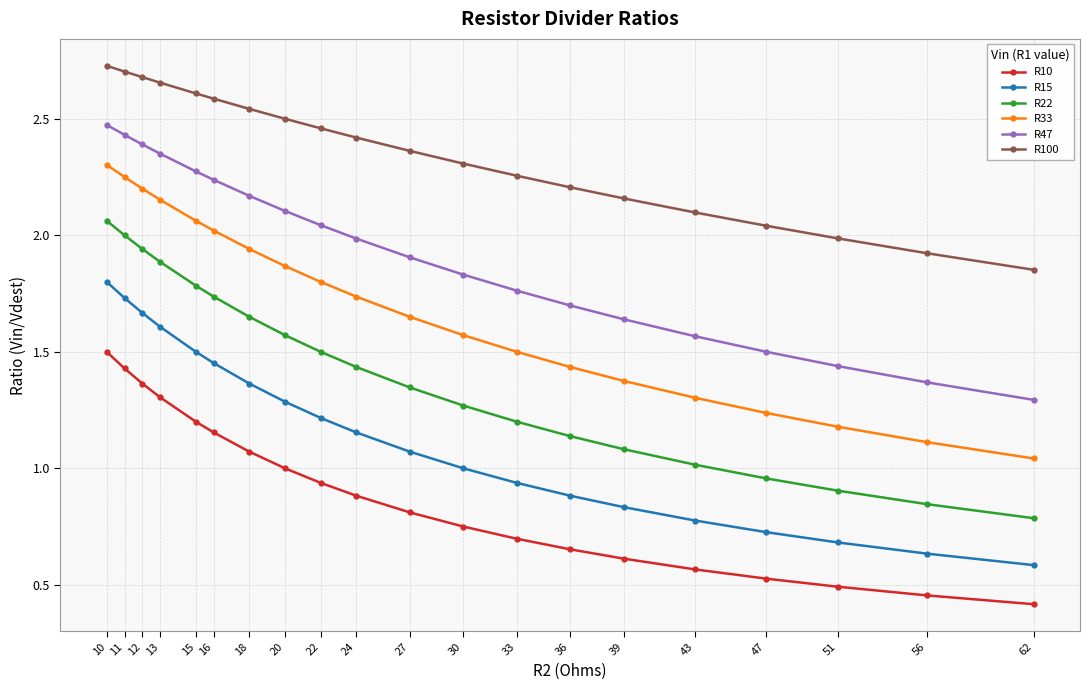

At which category is the sum across all series the highest?

10